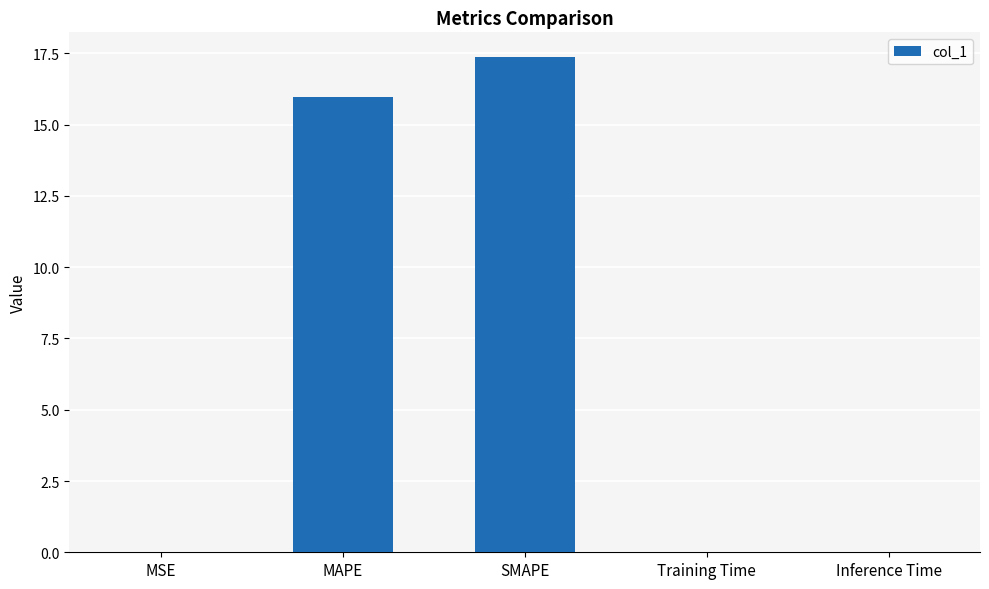

Which has a higher value, SMAPE or Inference Time?

SMAPE